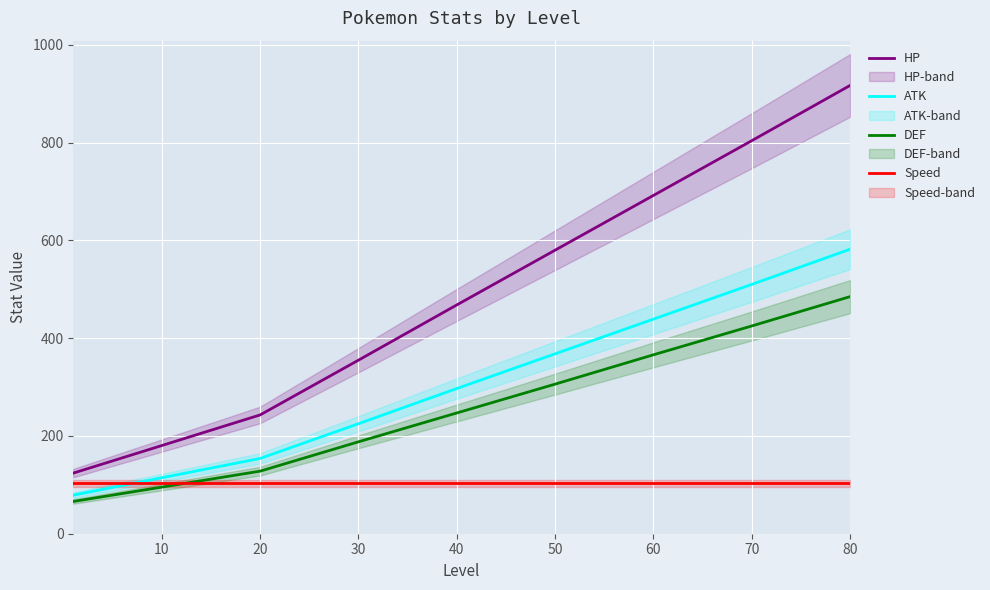

How many times do Speed and ATK cross each other?

1